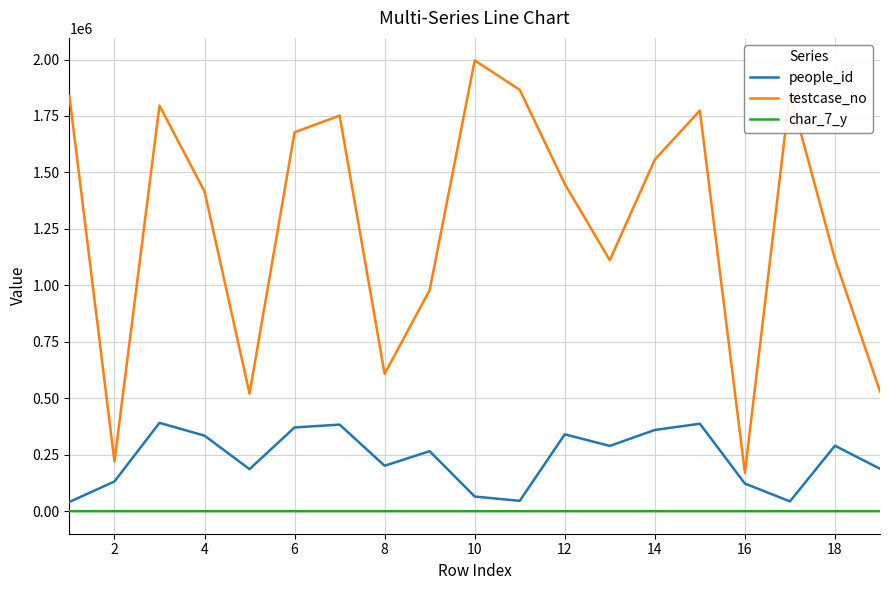

True or false: testcase_no and people_id cross at least once.

False